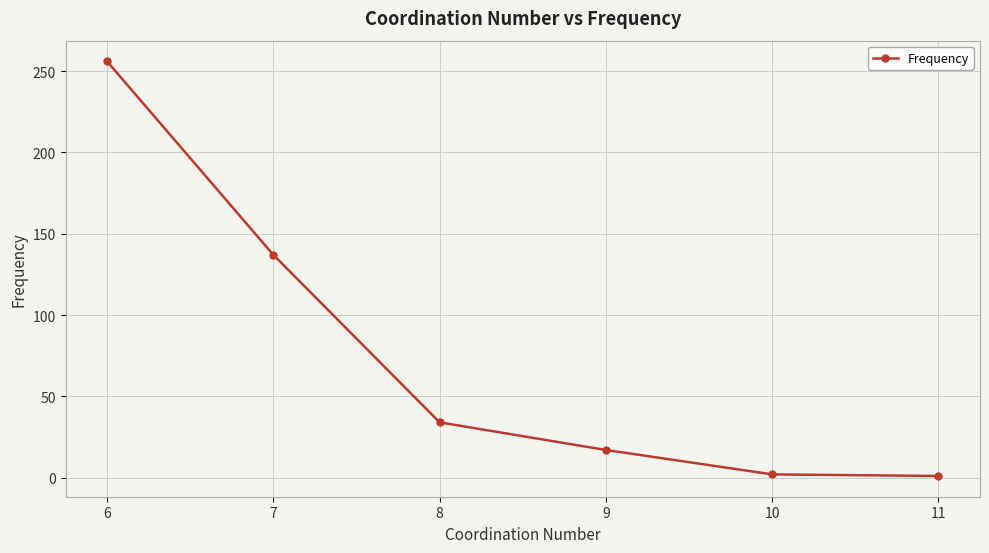

What is the change in value from 6 to 9?

-239